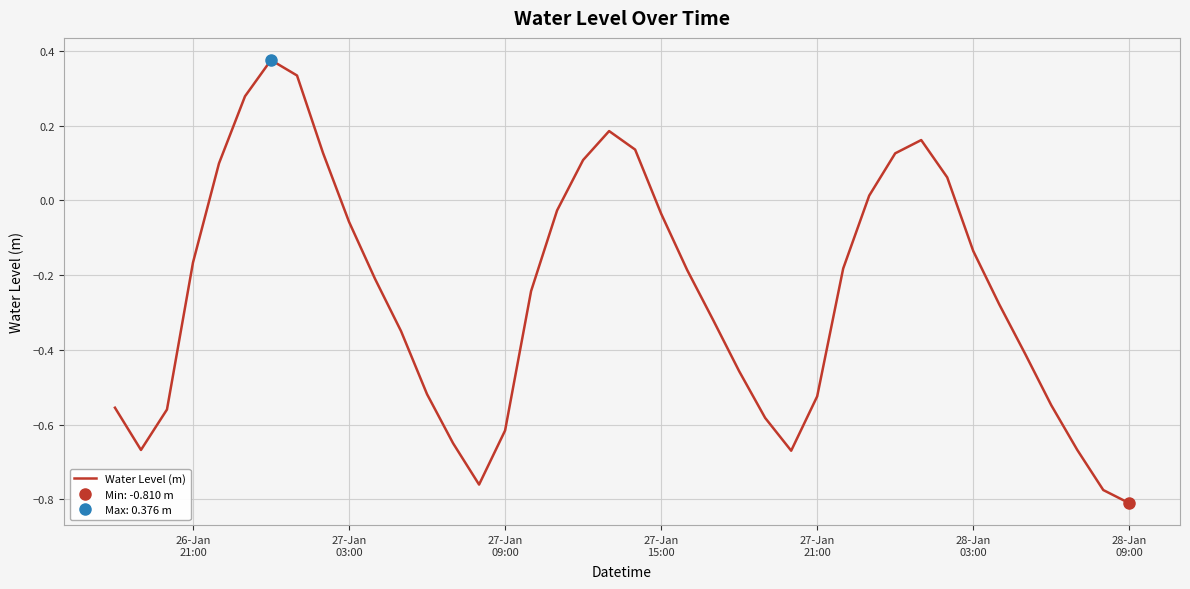

Reading left to right, transcribe all the data shown in this chart.

-0.6	-0.7	-0.6	-0.2	0.1	0.3	0.4	0.3	0.1	-0.1	-0.2	-0.3	-0.5	-0.6	-0.8	-0.6	-0.2	-0.0	0.1	0.2	0.1	-0.0	-0.2	-0.3	-0.5	-0.6	-0.7	-0.5	-0.2	0.0	0.1	0.2	0.1	-0.1	-0.3	-0.4	-0.5	-0.7	-0.8	-0.8